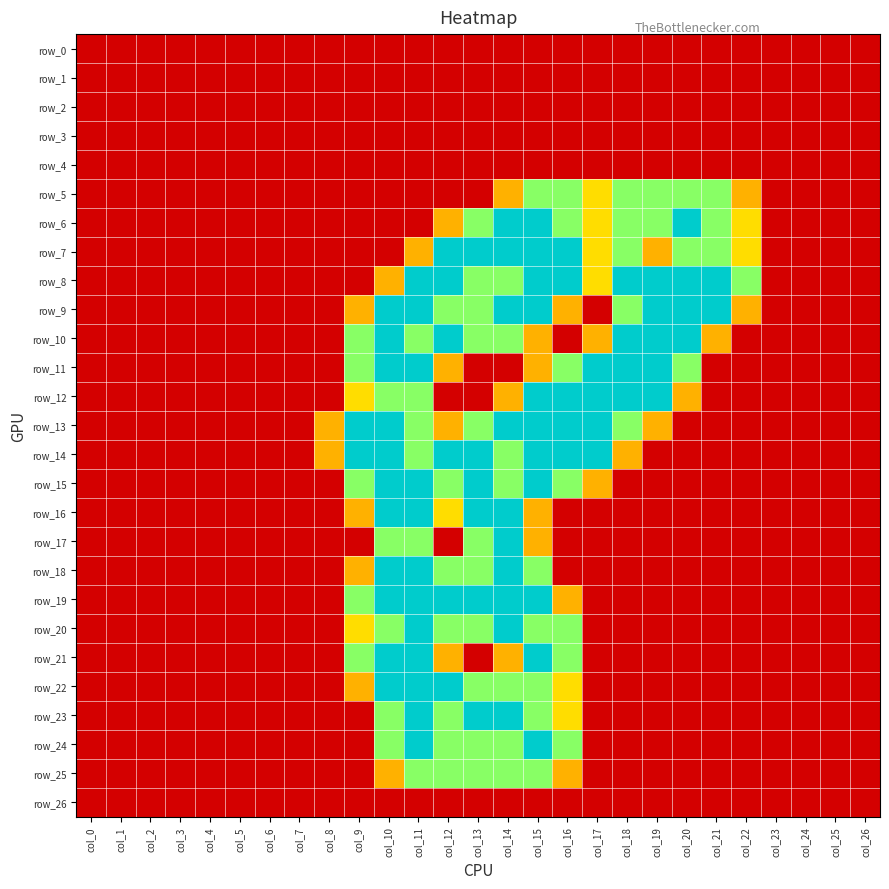

What is the spread (max minus min) of values at col_17?

2.0